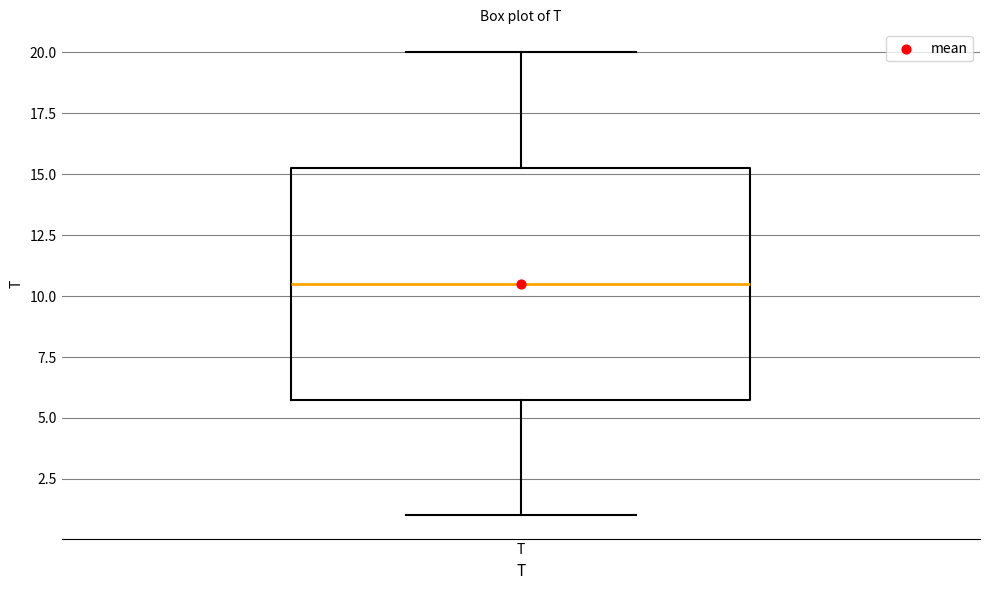

Where is the upper edge of the box for T on the y-axis? The values are not printed on the chart, so give them approximately, as read against the axis.

15.5